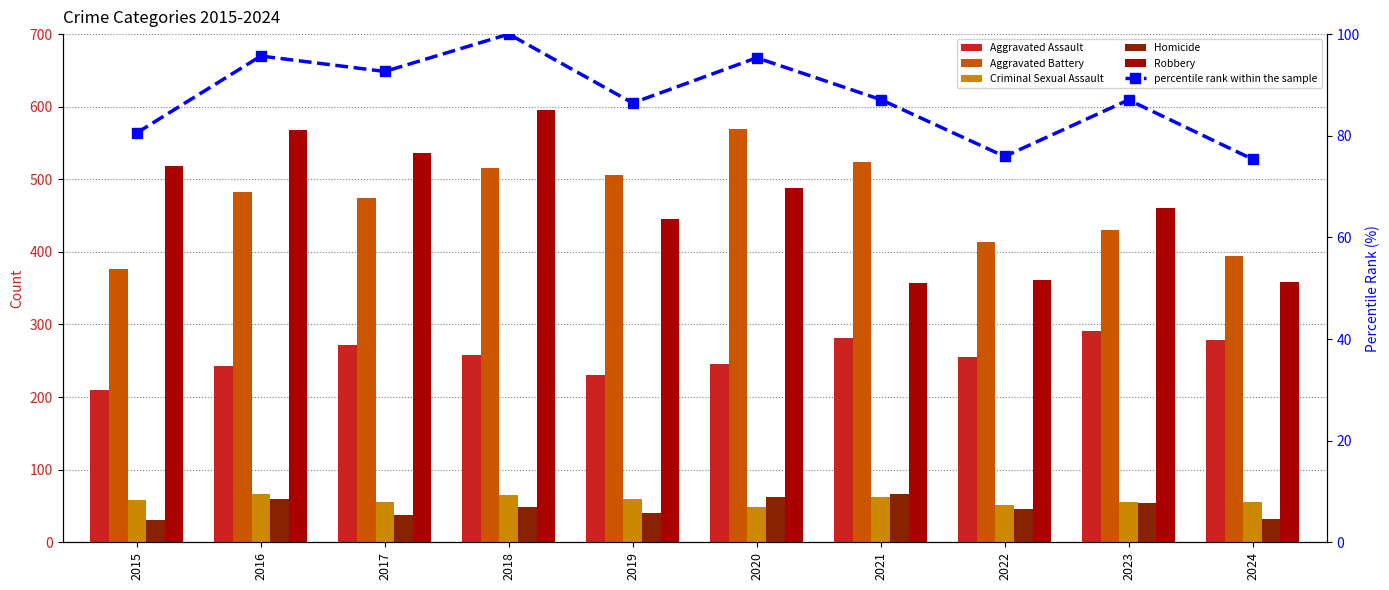

What is the difference between the second highest and minimum values in the Aggravated Assault series?

72.0